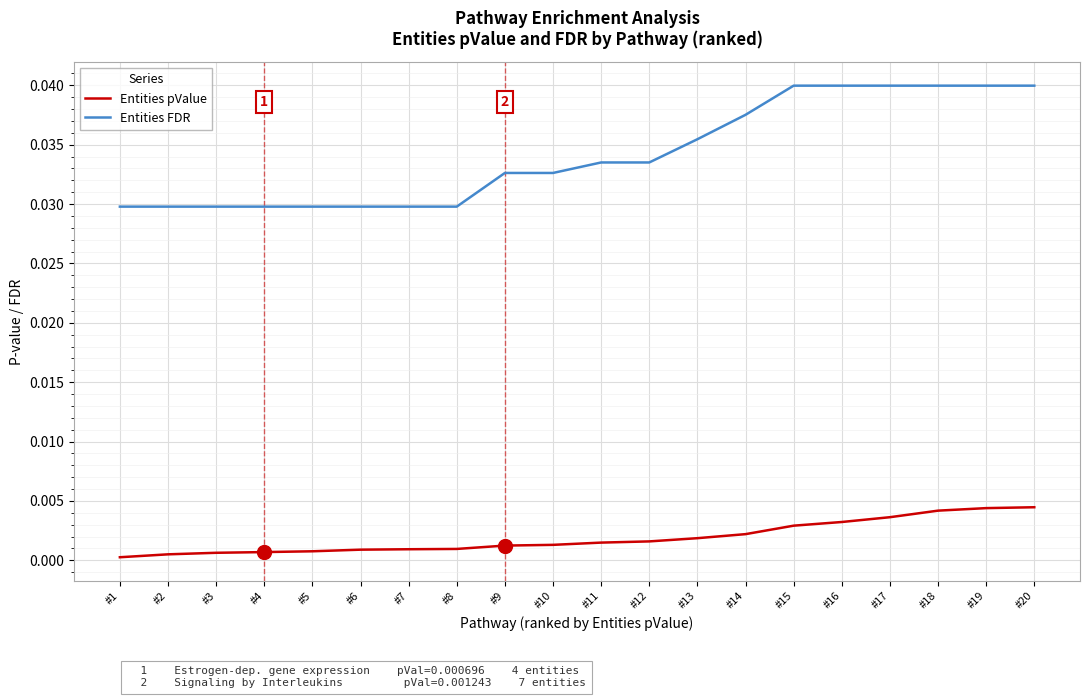

True or false: Entities FDR and Entities pValue cross at least once.

False